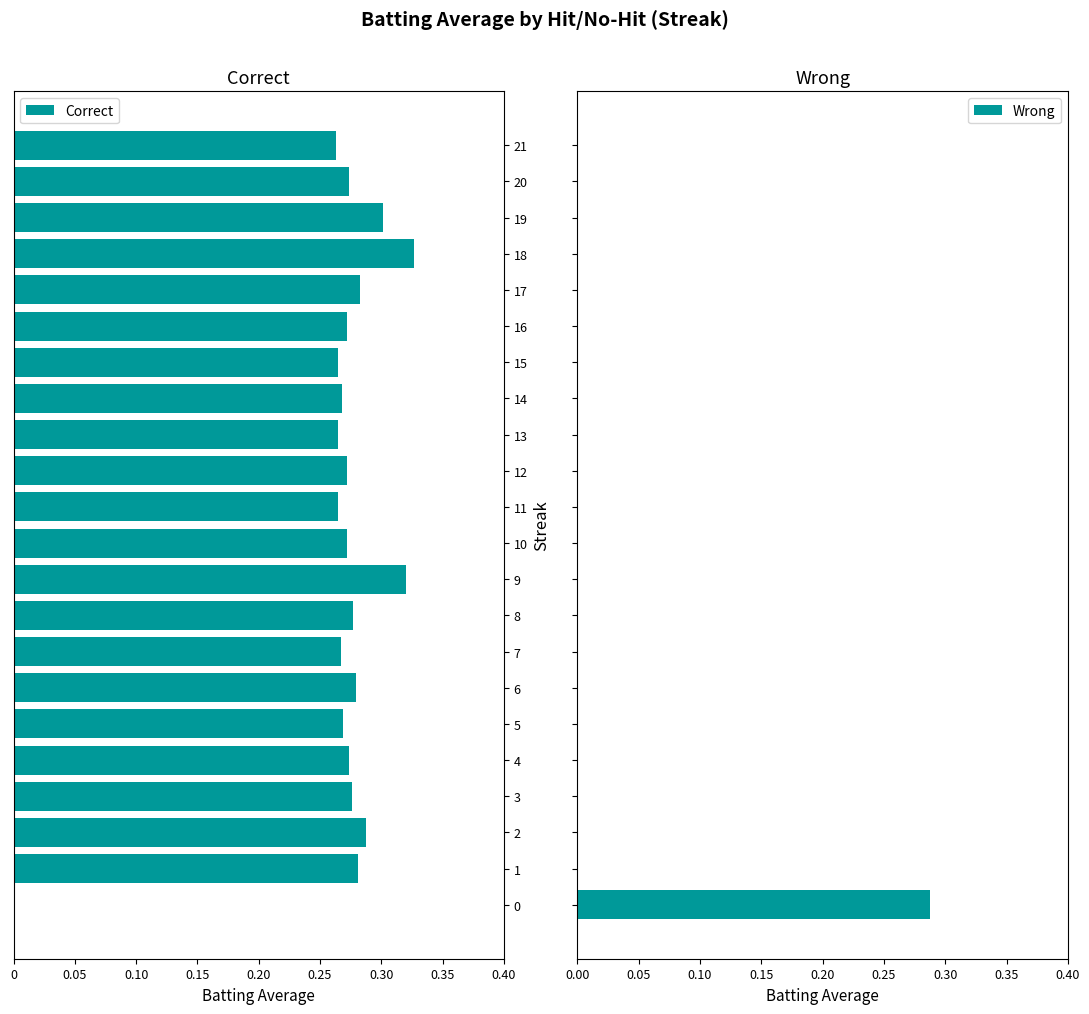

At how many categories does at least one series exceed 0?

1